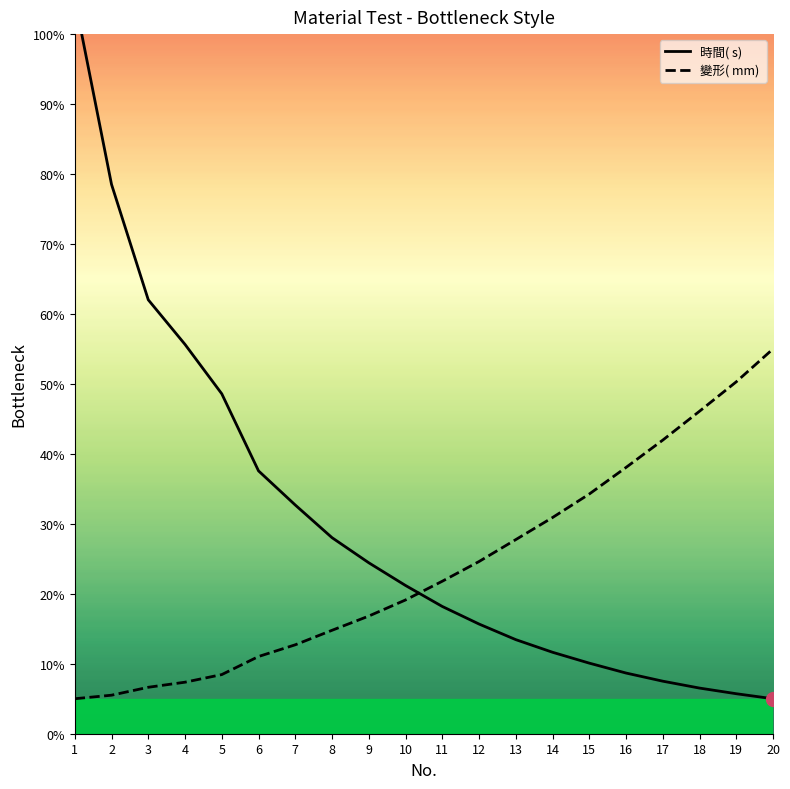

Where does the 變形( mm)  series first go above 21?

11